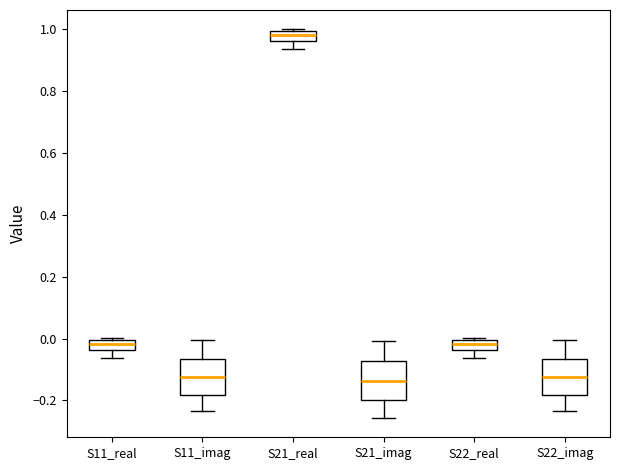

Reading left to right, transcribe this box plot: for each box, give where its median line is, the range the box spans, and where its two whiskers end, as read against the y-axis. The values are not printed on the chart, so give them approximately, as read against the axis.

S11_real: median -0.02, box -0.04 to 0.00, whiskers -0.06 to 0.00
S11_imag: median -0.12, box -0.18 to -0.06, whiskers -0.24 to 0.00
S21_real: median 0.98, box 0.96 to 1.00, whiskers 0.94 to 1.00
S21_imag: median -0.14, box -0.20 to -0.08, whiskers -0.26 to 0.00
S22_real: median -0.02, box -0.04 to 0.00, whiskers -0.06 to 0.00
S22_imag: median -0.12, box -0.18 to -0.06, whiskers -0.24 to 0.00